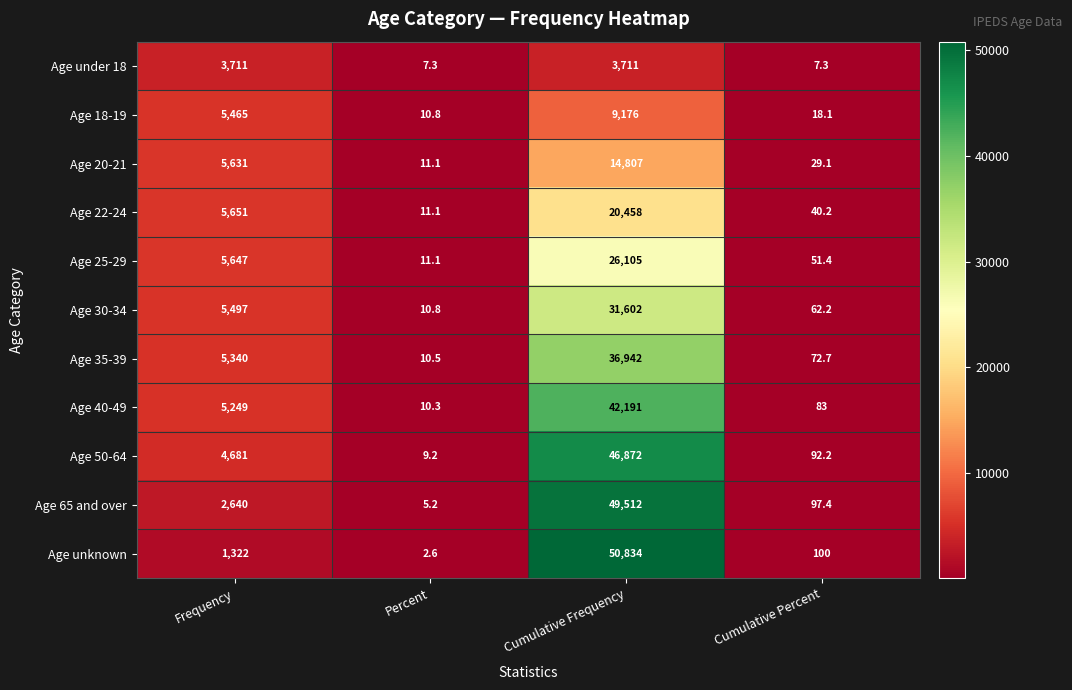

Is it true that Age 18-19 equals 32.6 at Cumulative Percent?

False